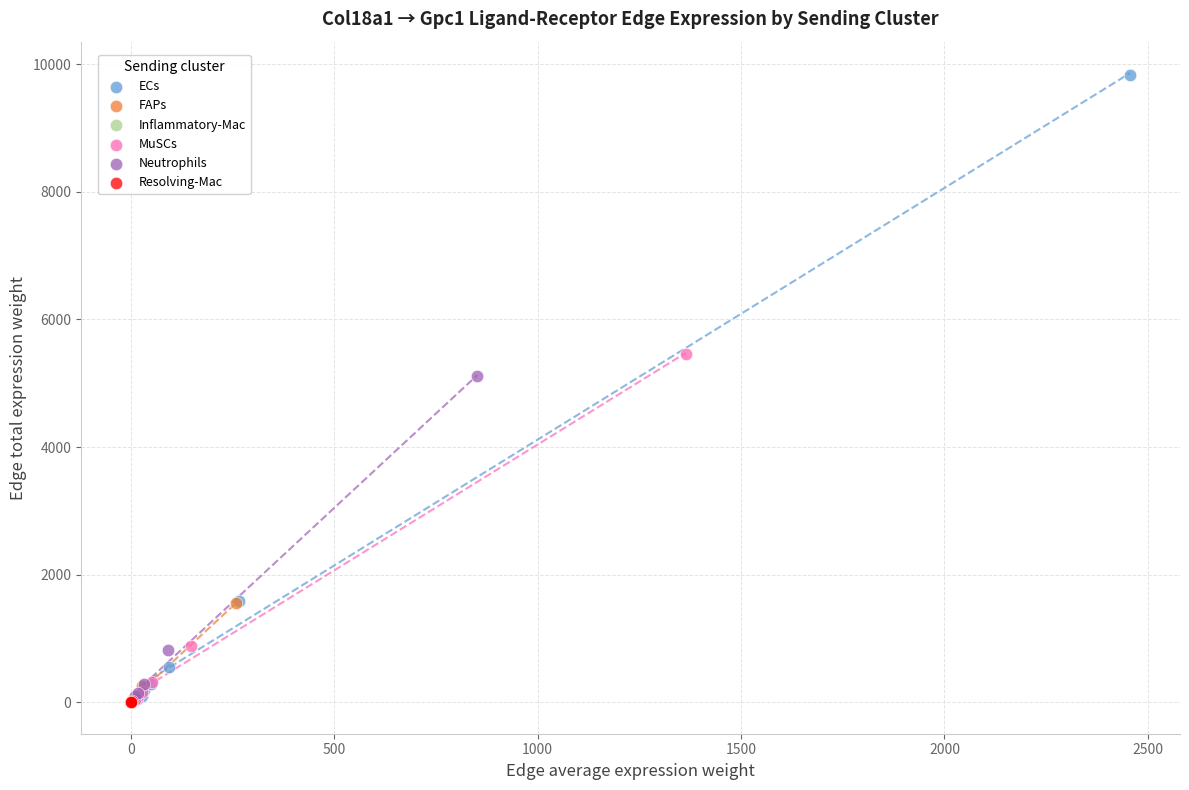

Which series has the widest spread of Y values?

ECs